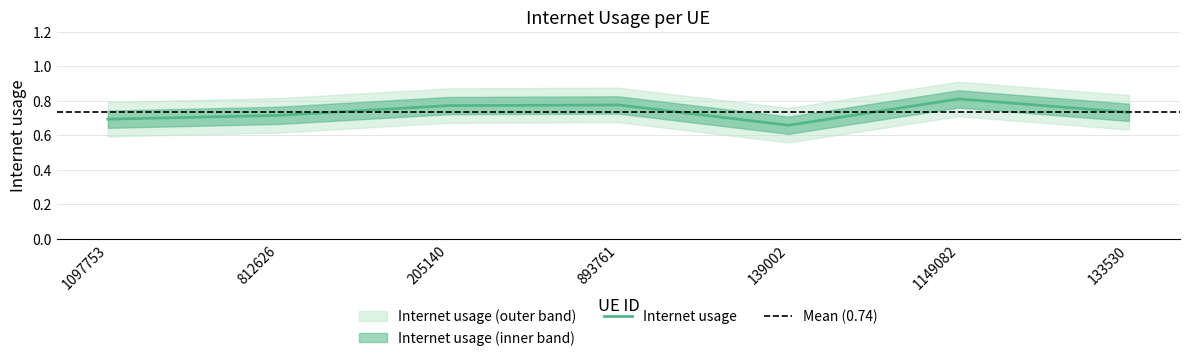

Which has a higher value, 812626 or 893761?

893761